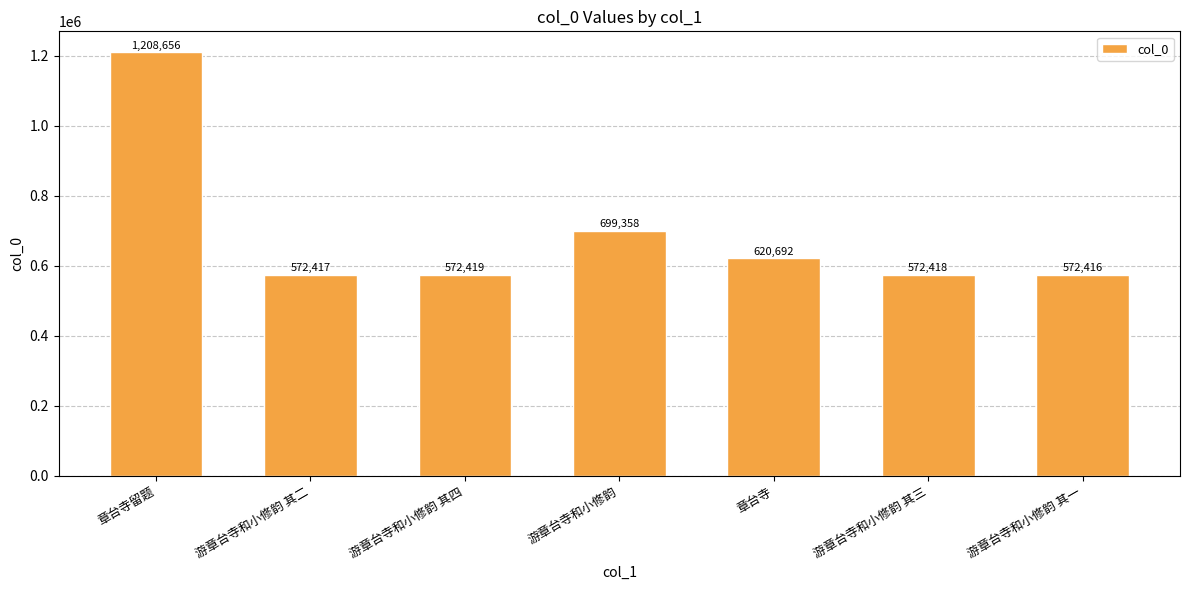

What is the difference between the maximum and second lowest values?

636239